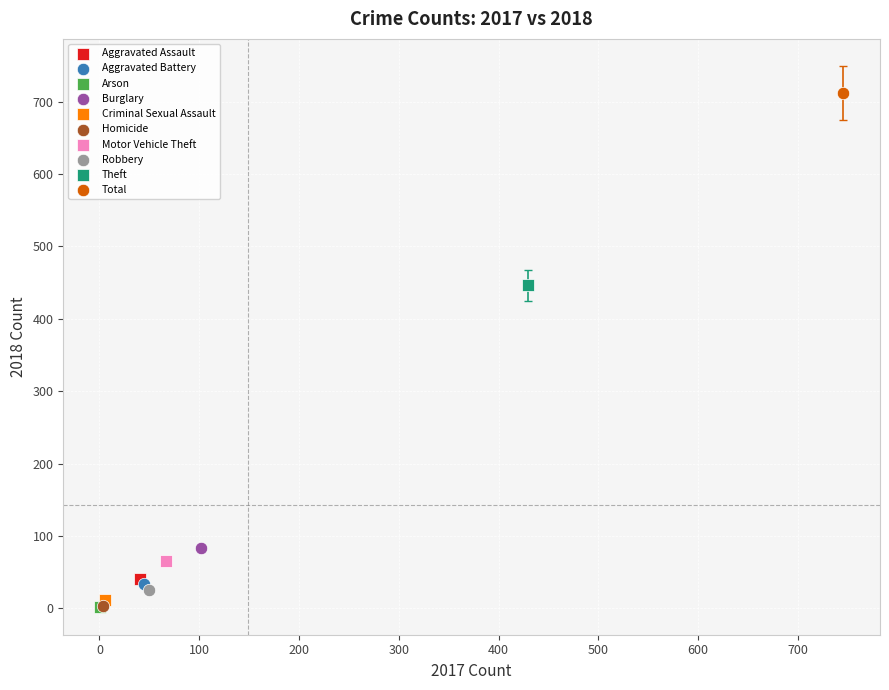

Which series reaches the maximum Y coordinate?

Total